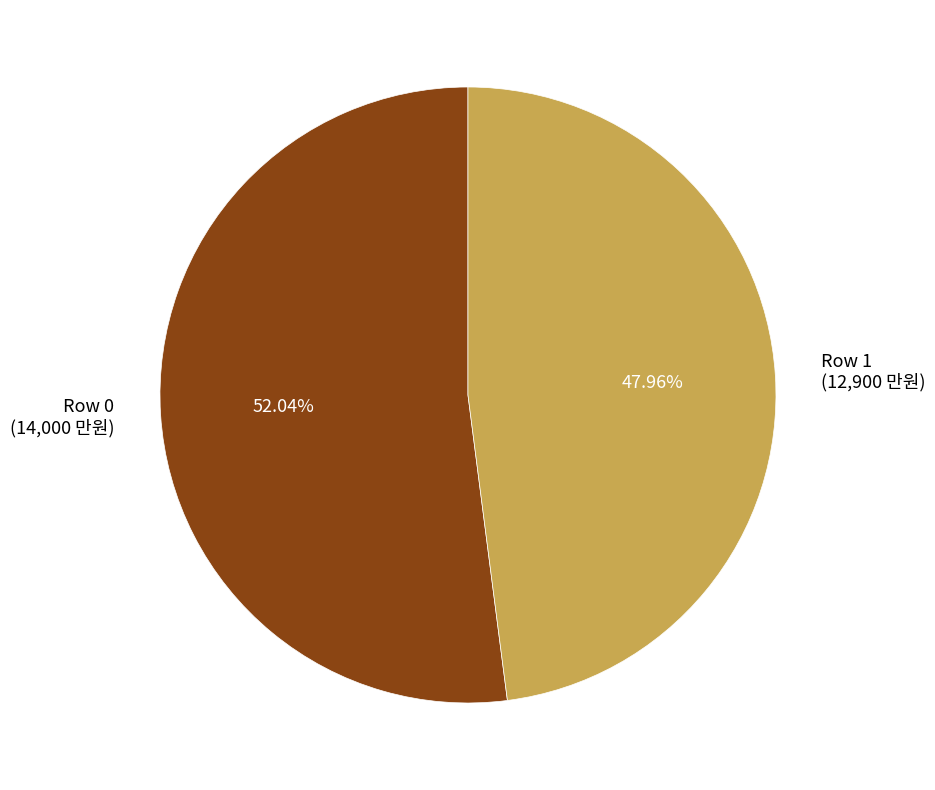

Rank the categories by value from lowest to highest.

Row 1 (12,900 만원), Row 0 (14,000 만원)